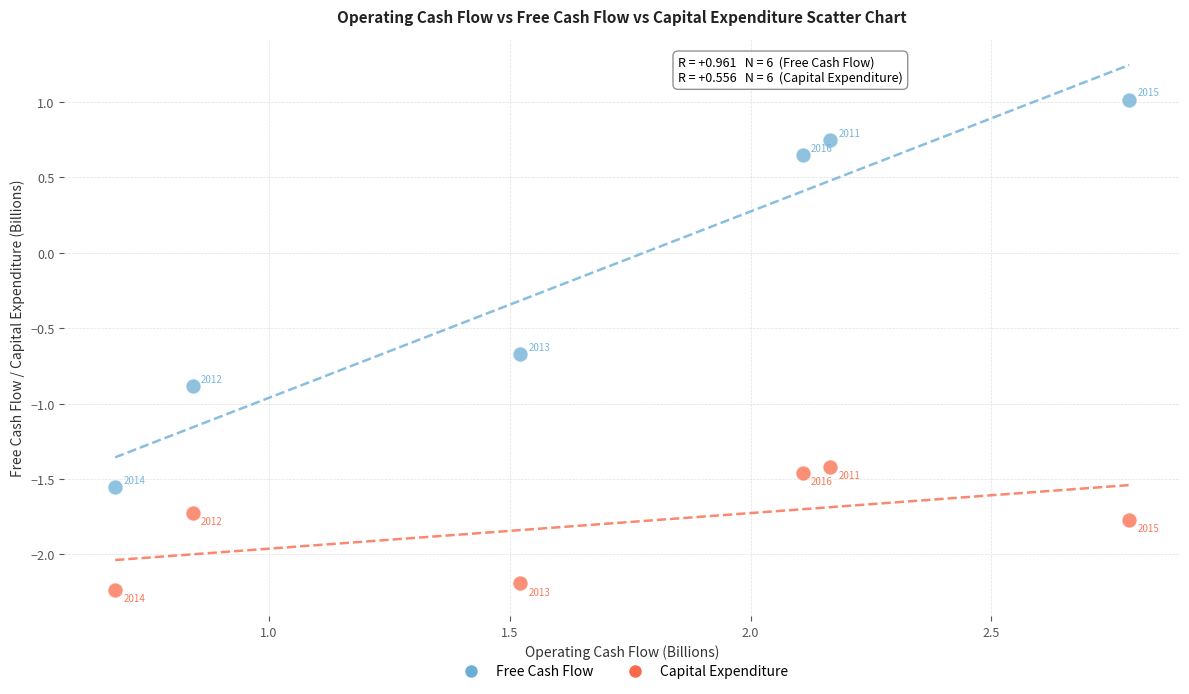

In the Capital Expenditure series, what Y value is closest to -1?

-1.4